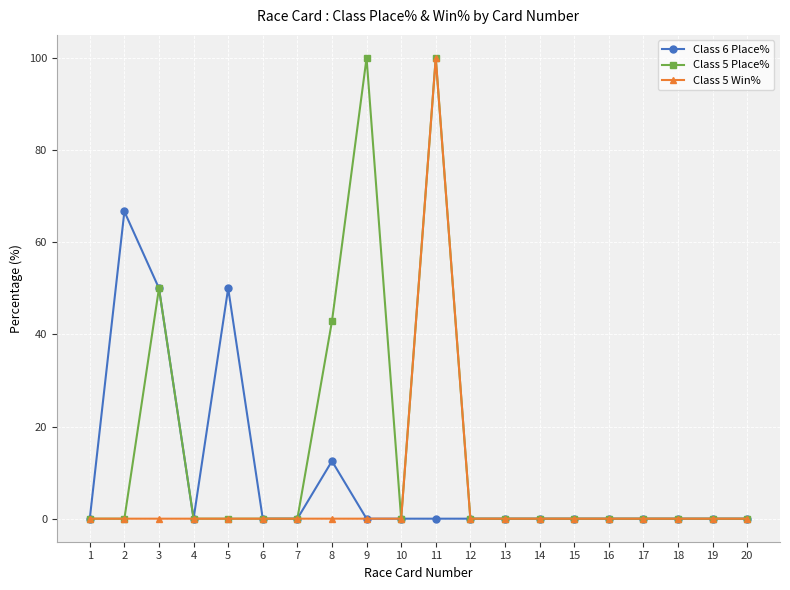

List the series in order of their overall mean, highest first.

Class 5 Place%, Class 6 Place%, Class 5 Win%